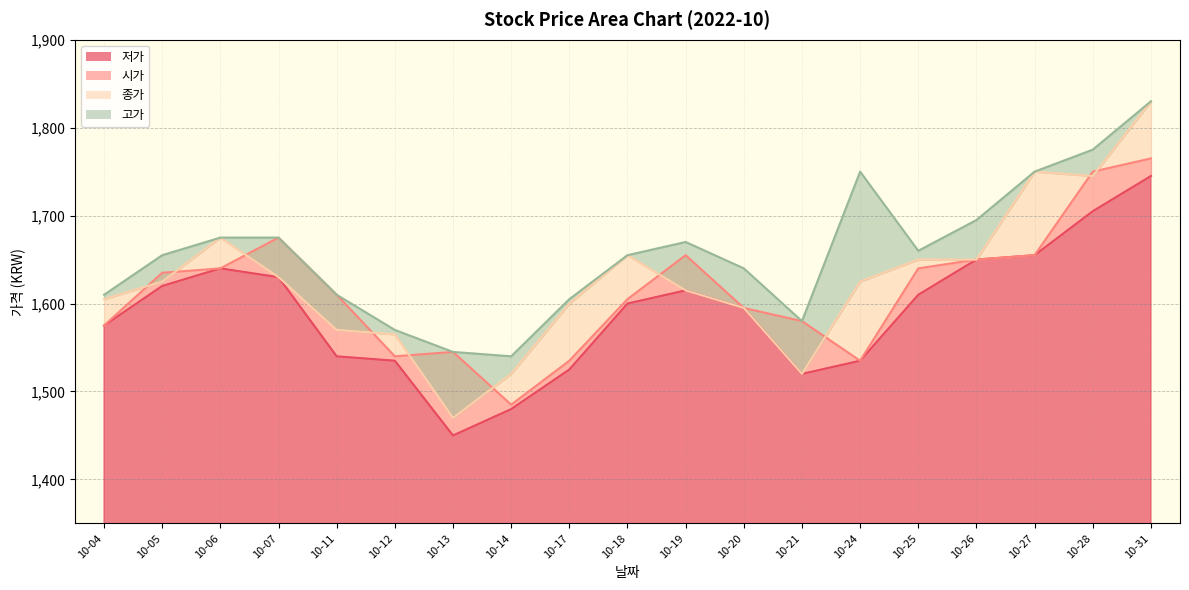

True or false: 저가 and 시가 cross at least once.

False